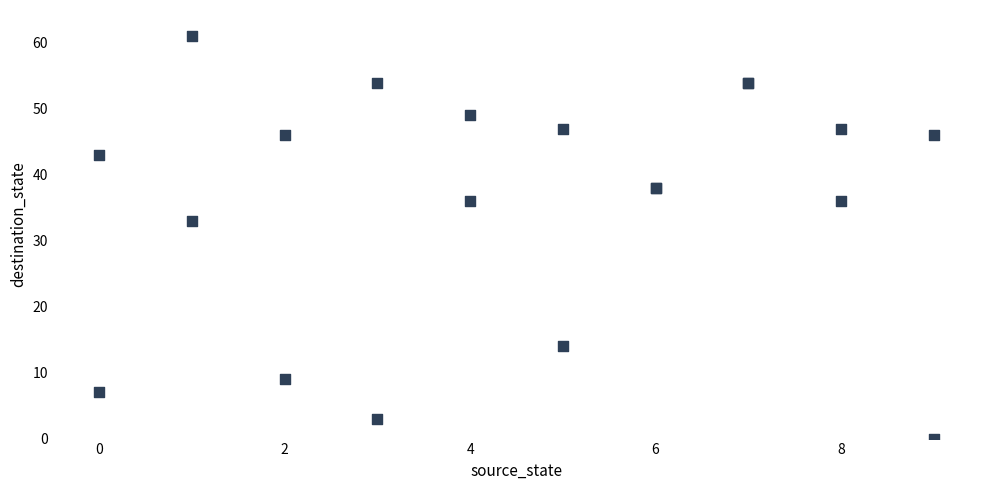

What Y value in the scatter plot is closest to 30?

33